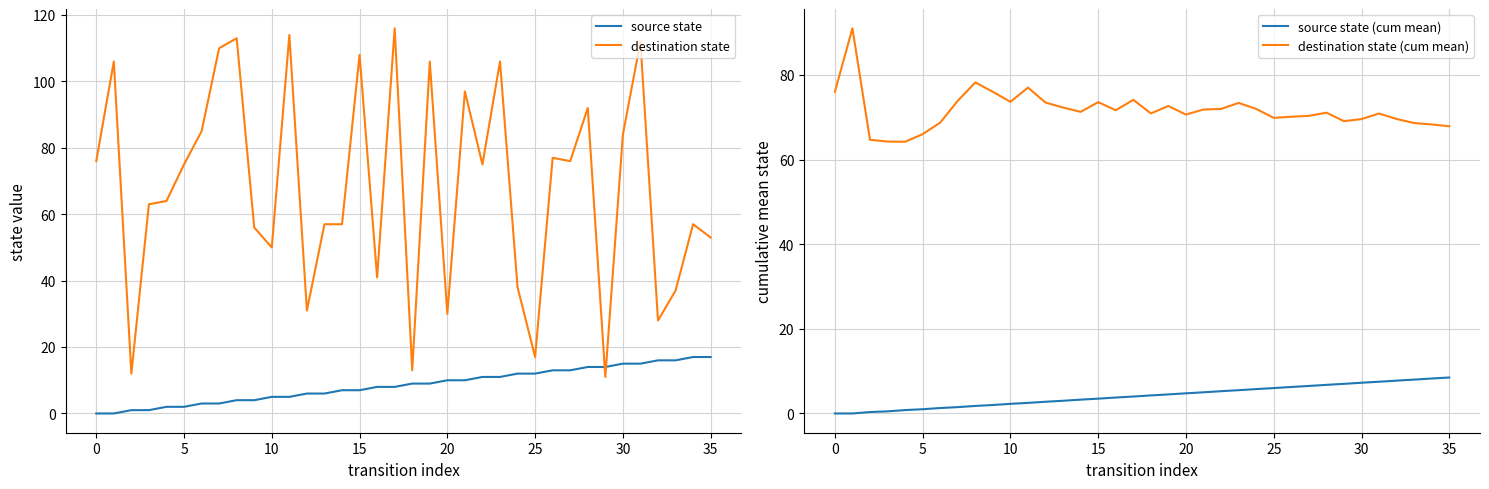

Count the number of data series in this chart.

4